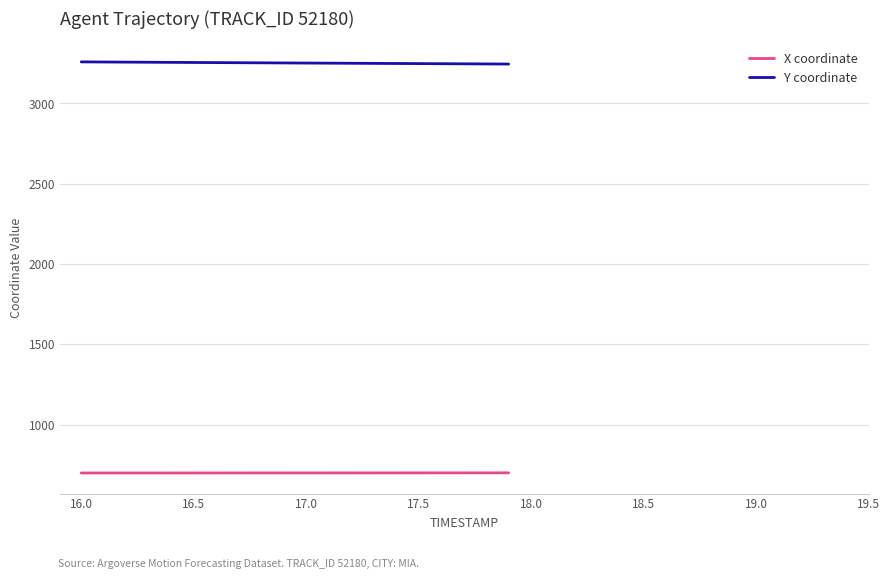

What is the greatest value displayed?

3259.1